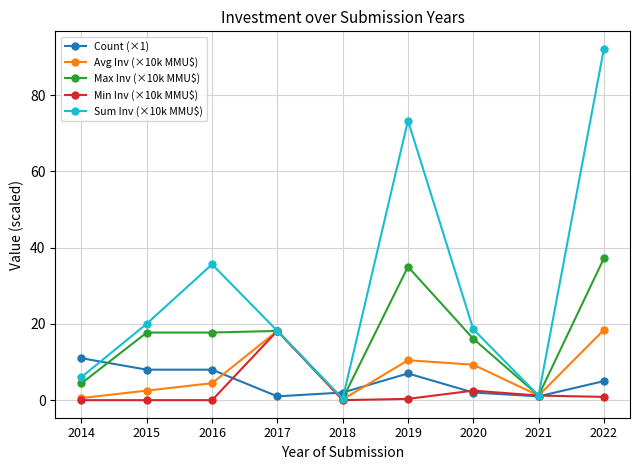

What is the average value of the Avg Inv (×10k MMU$) series?

7.3